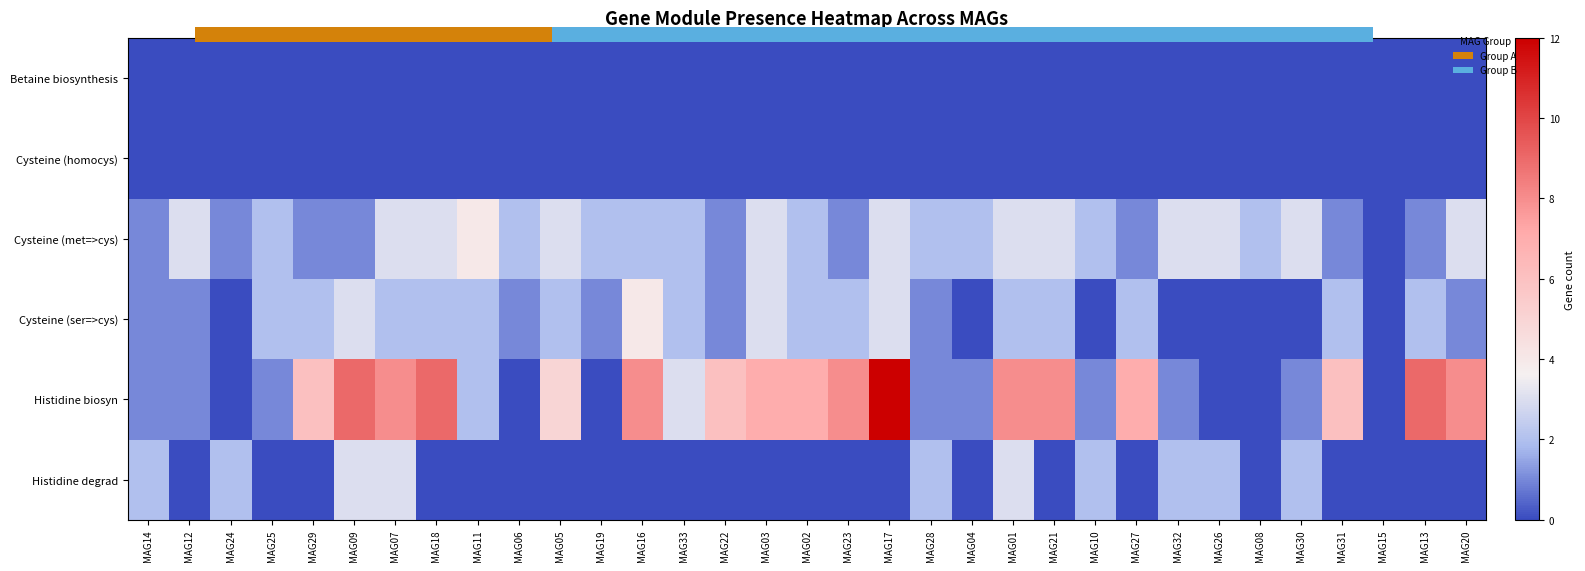

At MAG05, list the series in order from smallest to largest.

Betaine biosynthesis, Cysteine (homocys), Histidine degrad, Cysteine (ser=>cys), Cysteine (met=>cys), Histidine biosyn